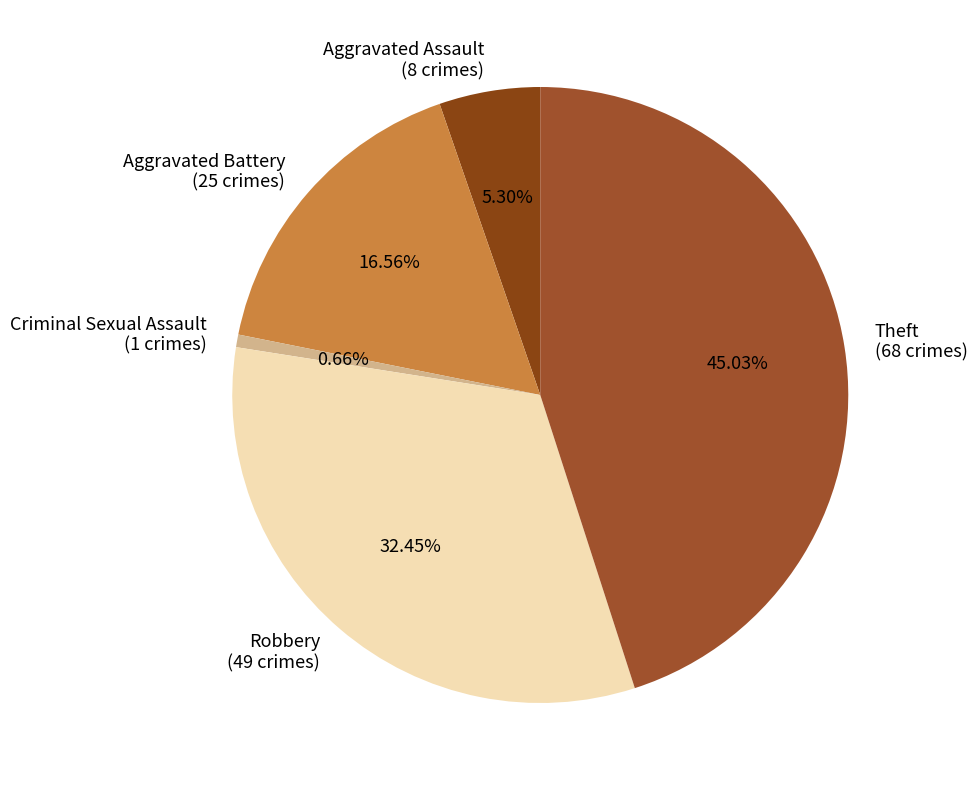

True or false: Robbery accounts for 46% of the total.

False